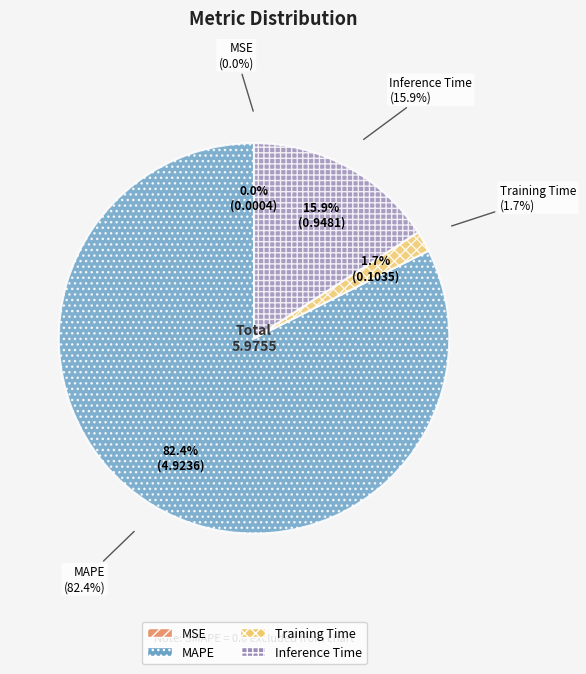

Which slice represents more than half of the pie?

MAPE